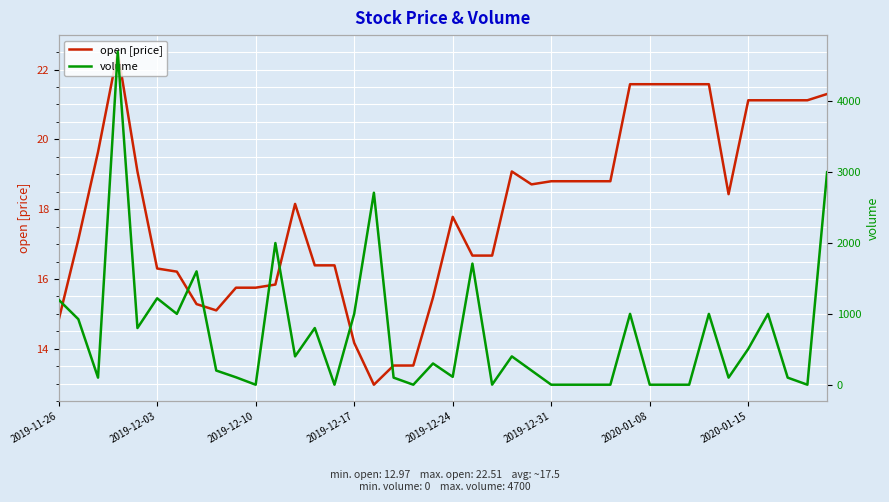

List the series in order of their peak value, lowest first.

open [price], volume